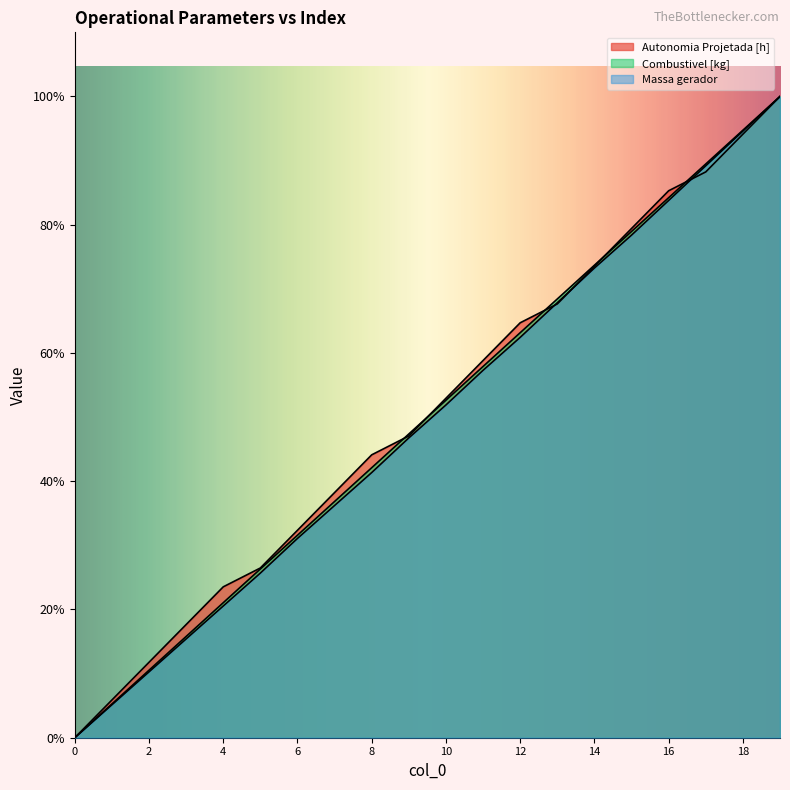

Which category has the highest value in the Combustivel [kg] series?

19